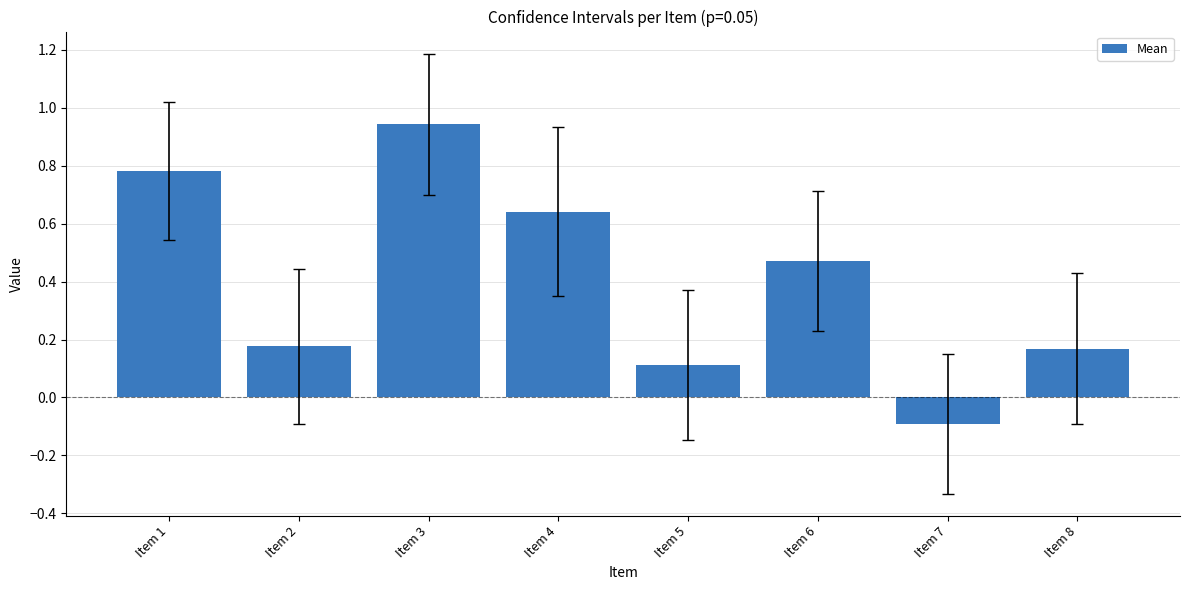

Read the value at Item 7.

-0.1